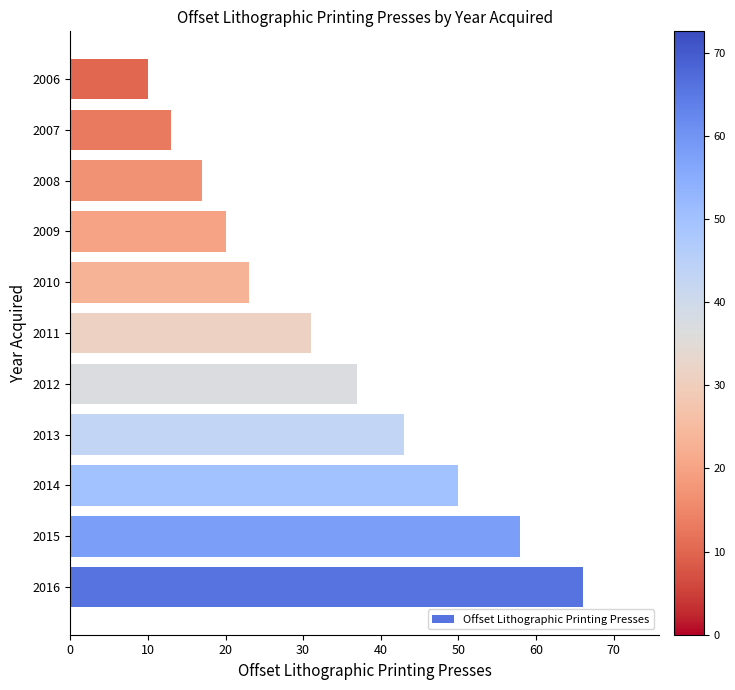

The chart shows a value of 17 at 2008. True or false?

True